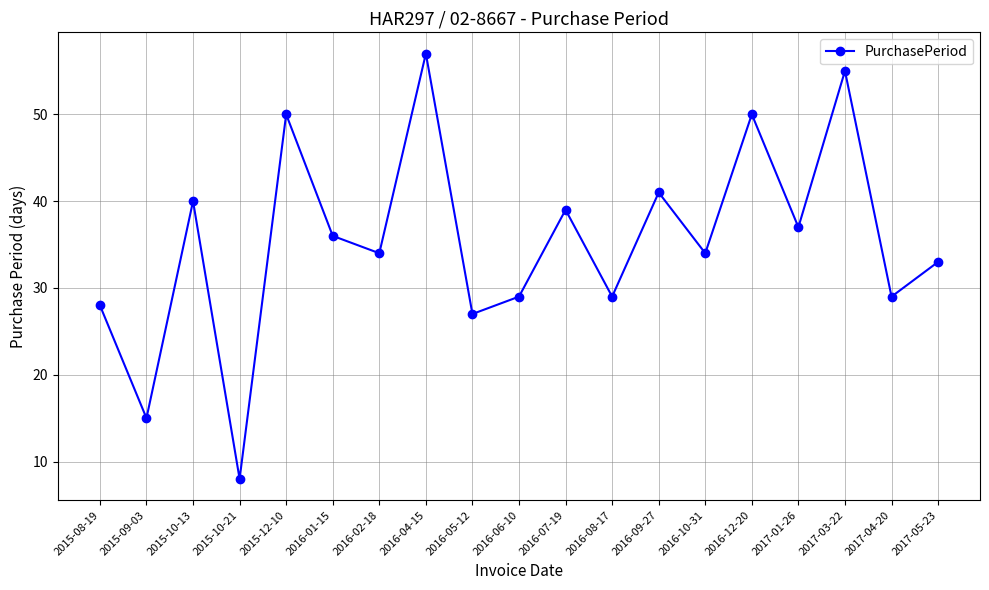

What is the change in value from 2015-08-19 to 2016-10-31?

+6